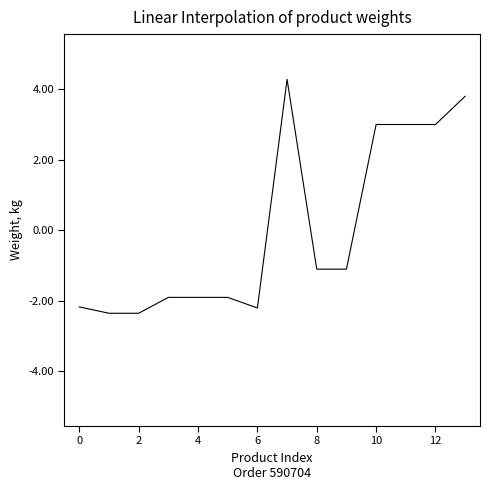

Does the chart display data point markers on the line(s)?

No